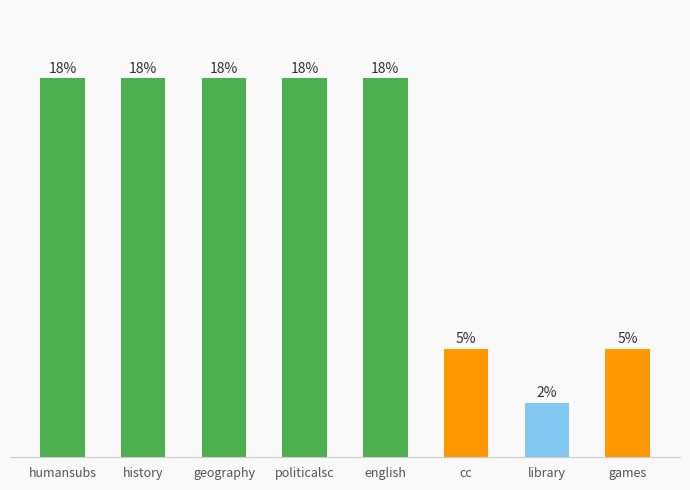

At which category does the chart reach its peak across all series?

humansubs